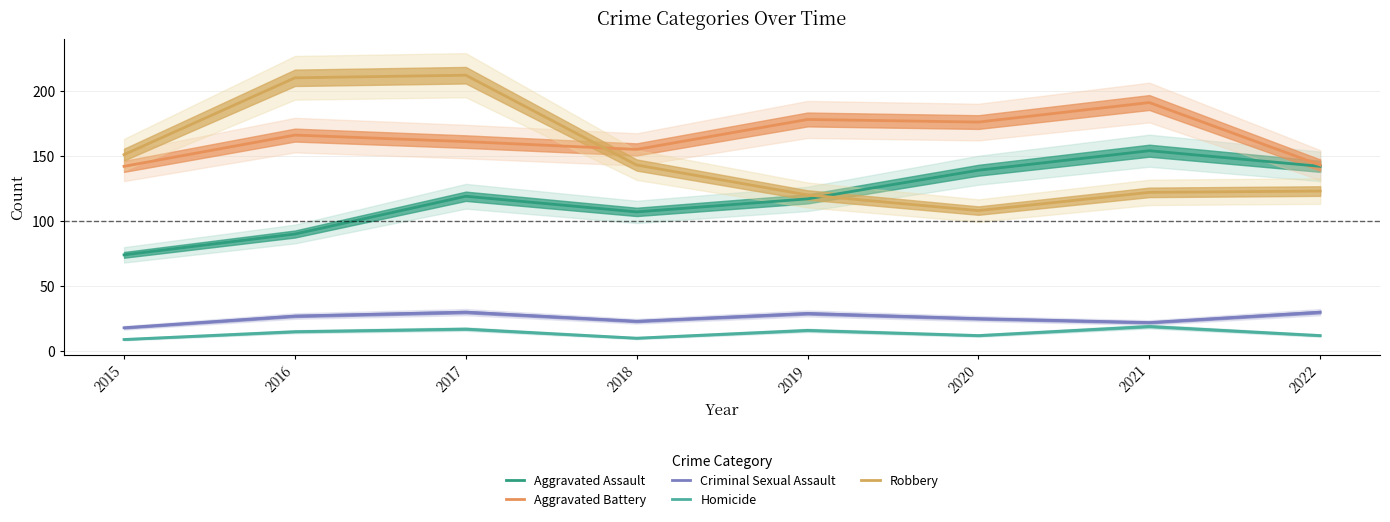

At which category does the chart reach its peak across all series?

2017